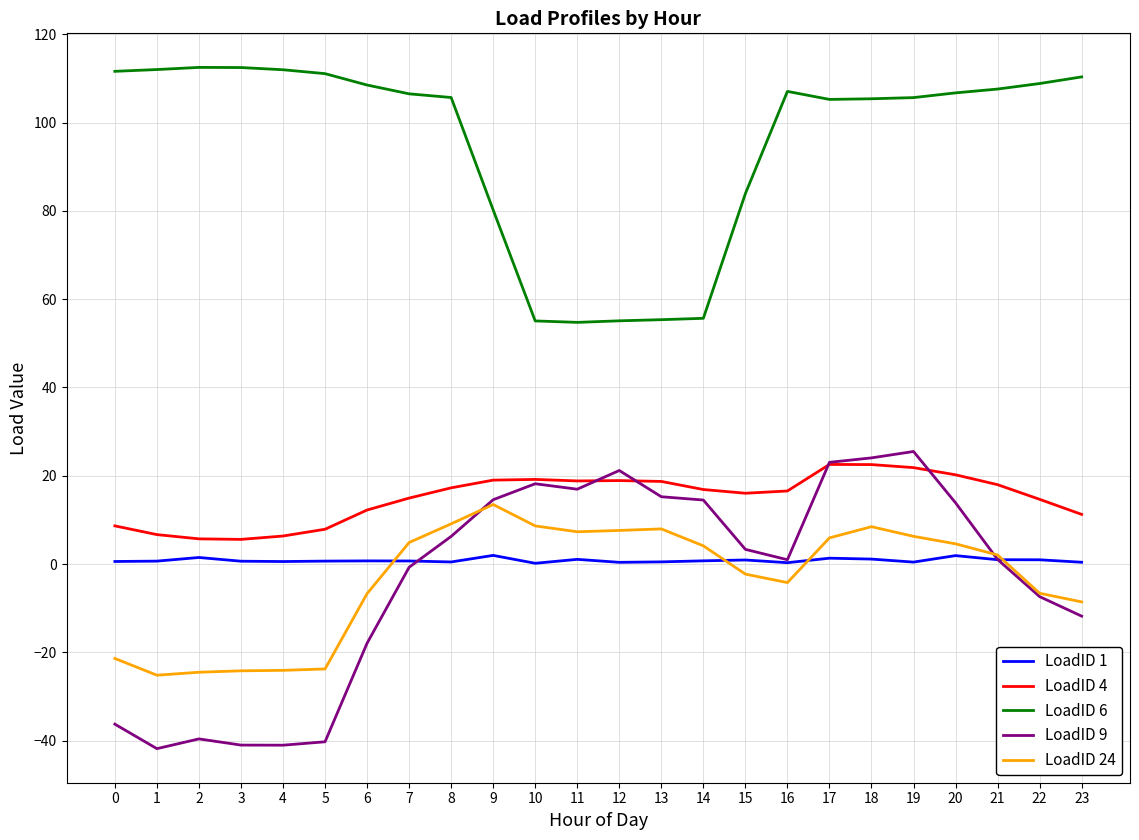

What is the smallest value displayed?

-41.8